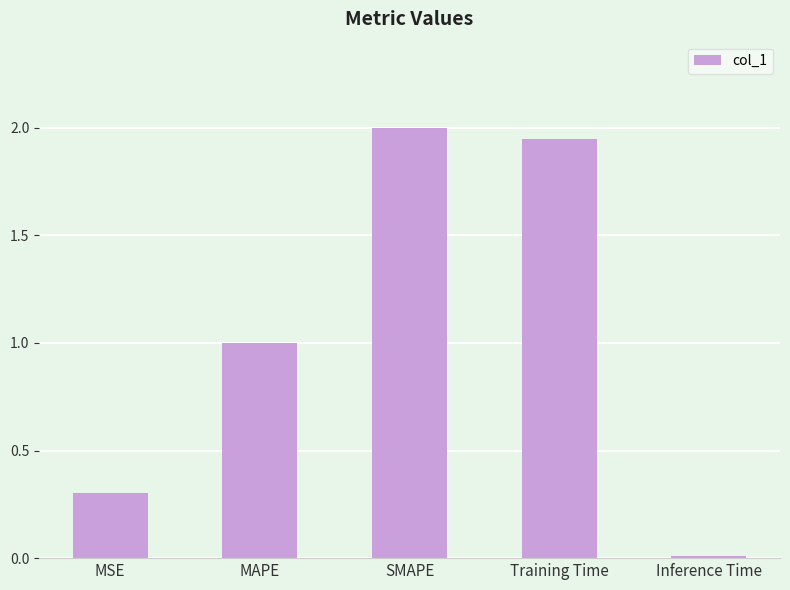

What is the difference between the maximum and minimum values?

2.0